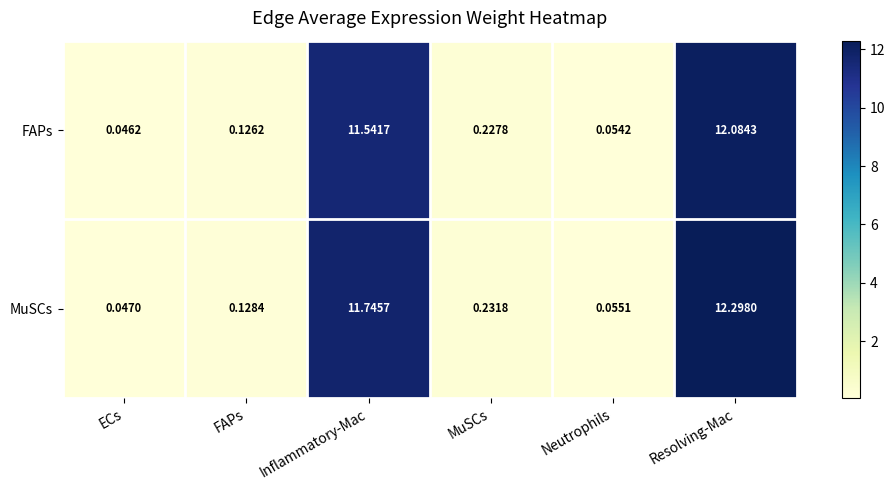

At which category is the sum across all series the highest?

Resolving-Mac